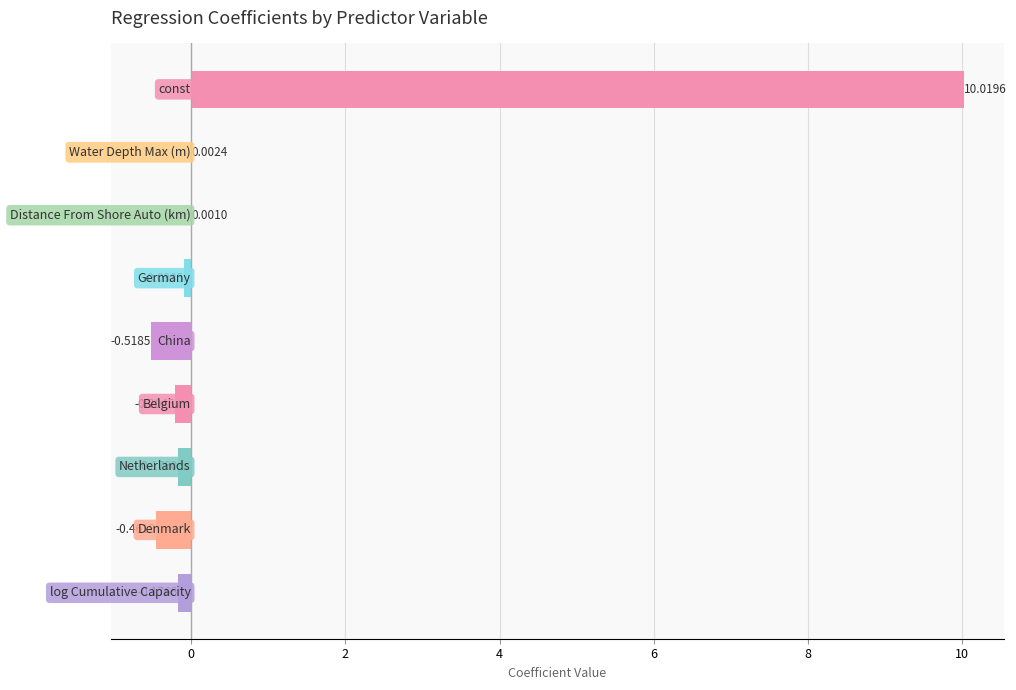

Are the bars grouped side by side (vs. stacked)?

No